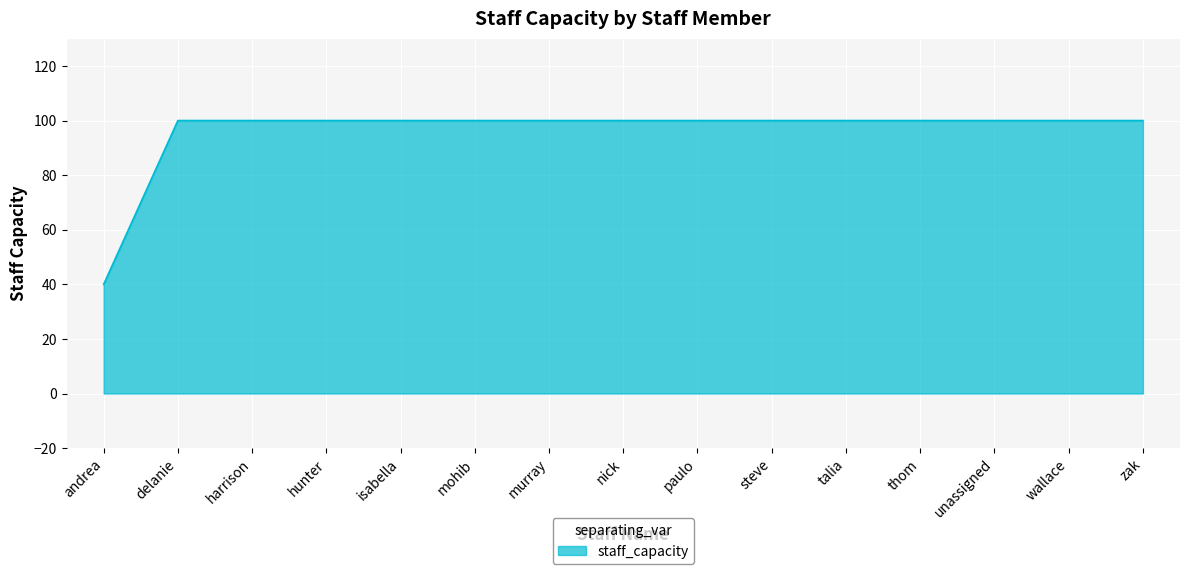

What is the difference between the maximum and minimum values?

60